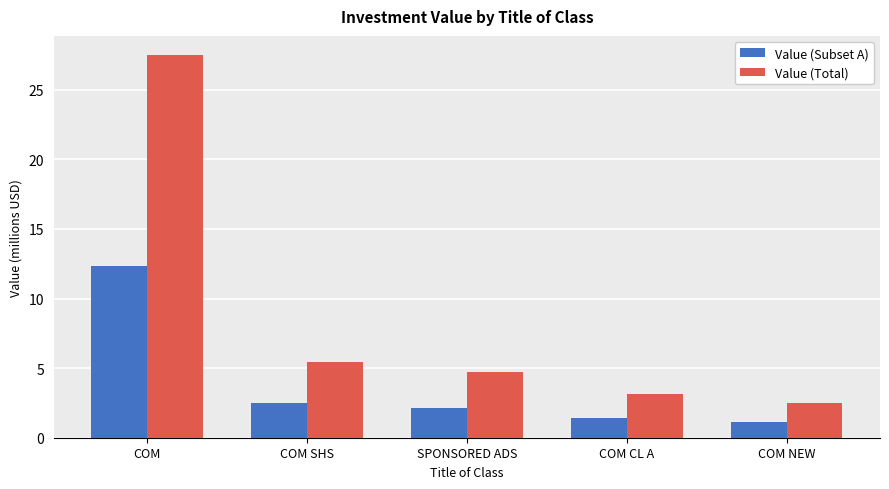

Between COM SHS and COM CL A, which series saw the biggest shift?

Value (Total)